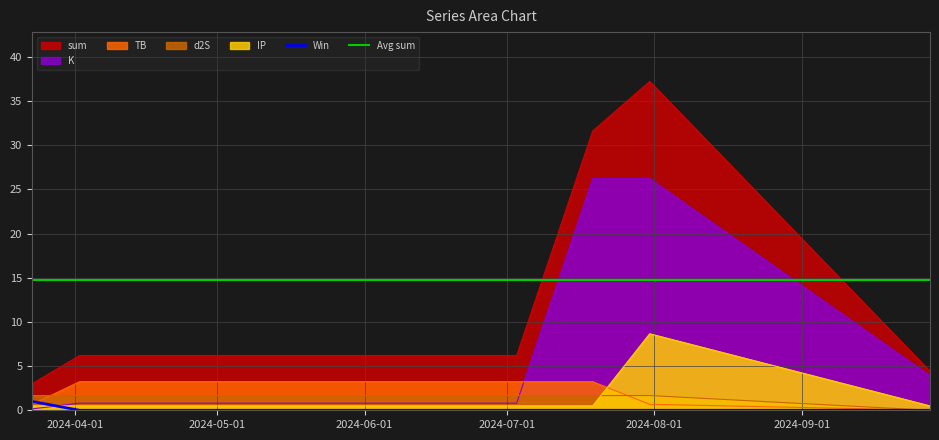

Which series has the widest spread of values?

sum